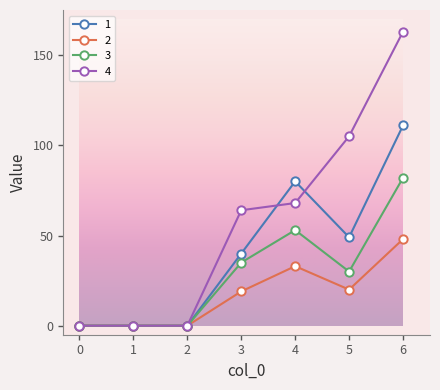

What is the value of the 2 point at the 7th from the left?

48